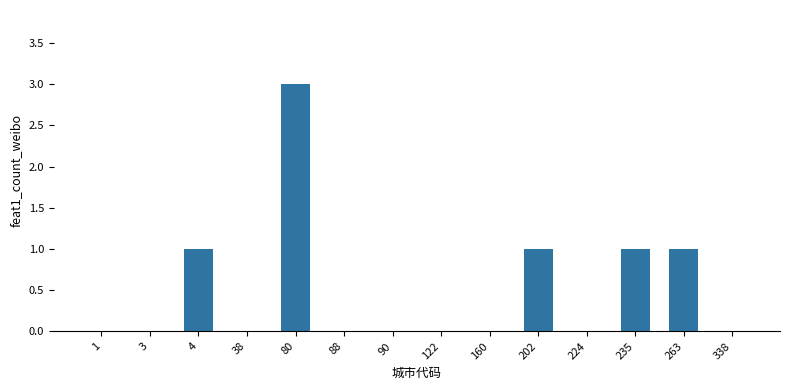

Reading right to left, what are all the values shown in this chart?

338=0	263=1	235=1	224=0	202=1	160=0	122=0	90=0	88=0	80=3	38=0	4=1	3=0	1=0